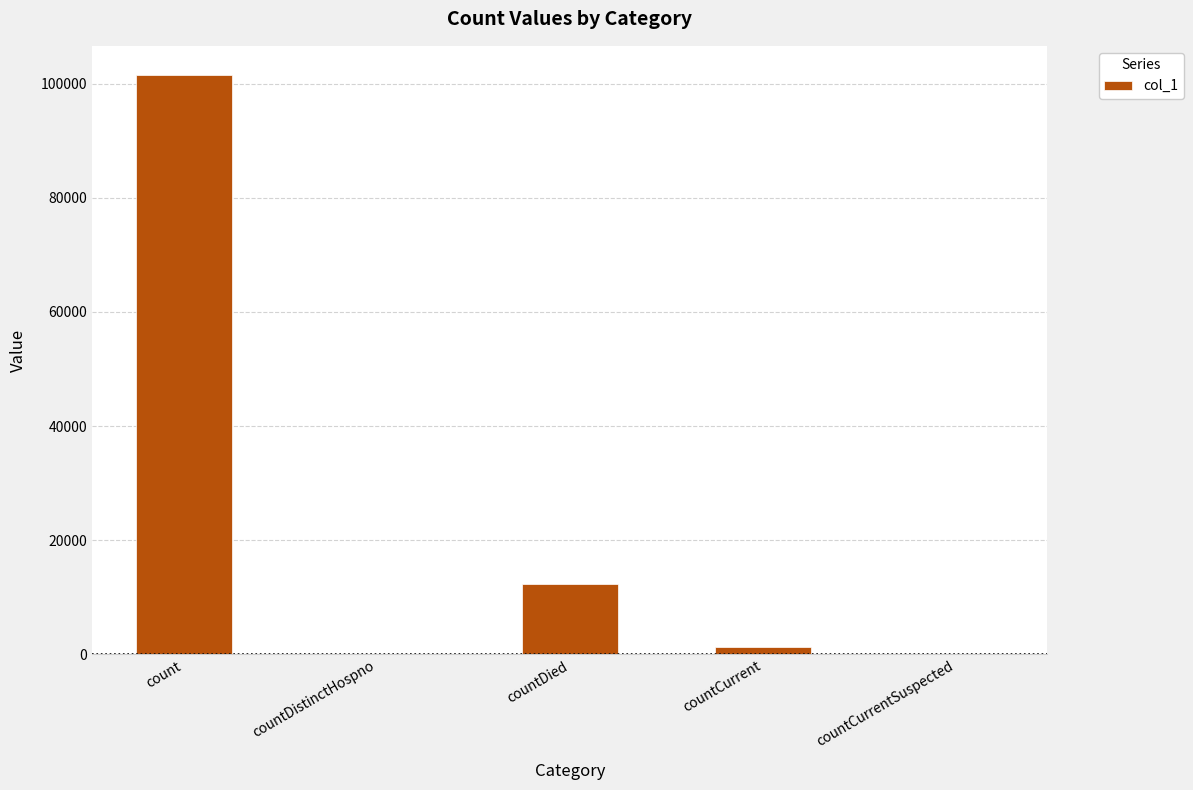

At which label is the value closest to 50761?

countDied